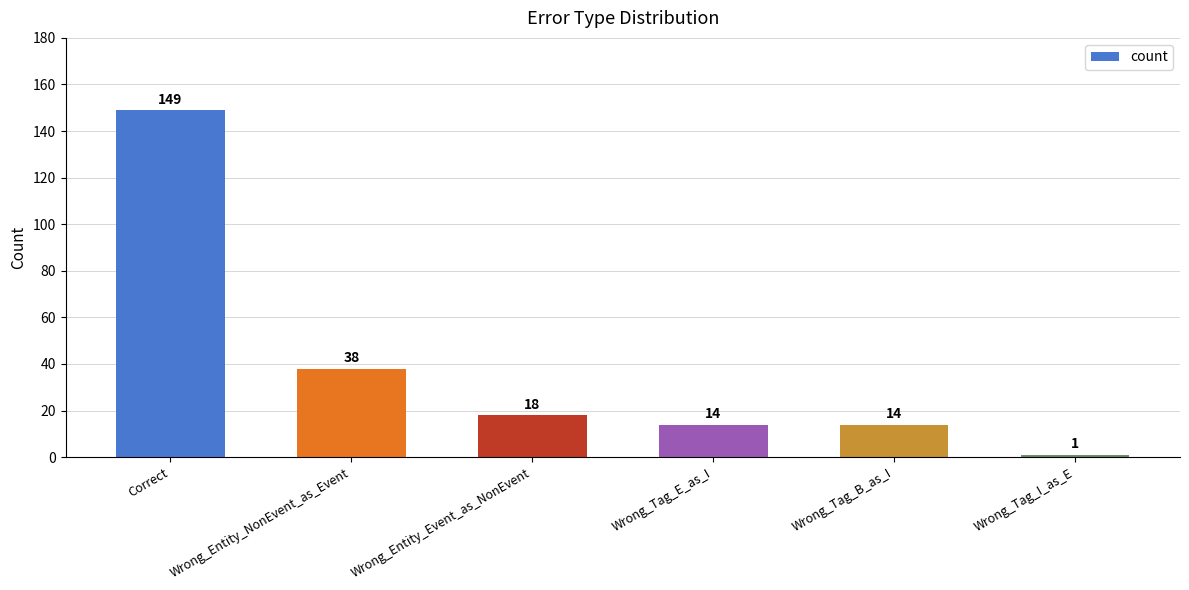

Reading left to right, transcribe all the data shown in this chart.

149	38	18	14	14	1